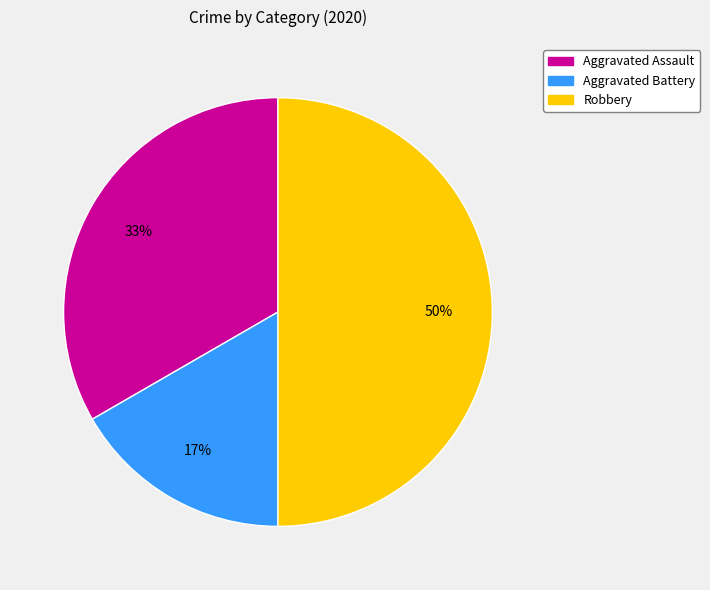

Is it true that Aggravated Battery is 17% of the pie?

True